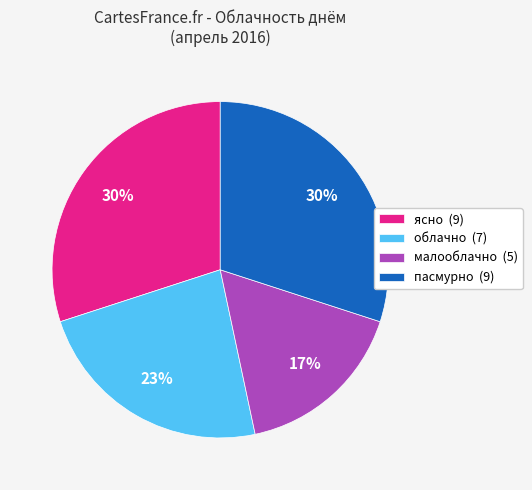

To the nearest percent, what is the difference between the малооблачно and ясно slice percentages?

13%